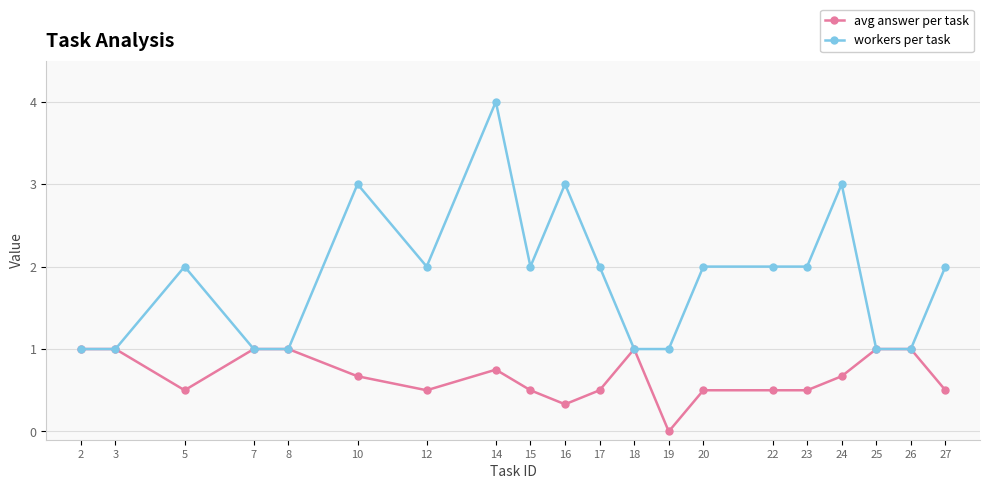

How many categories are shown in the chart?

20